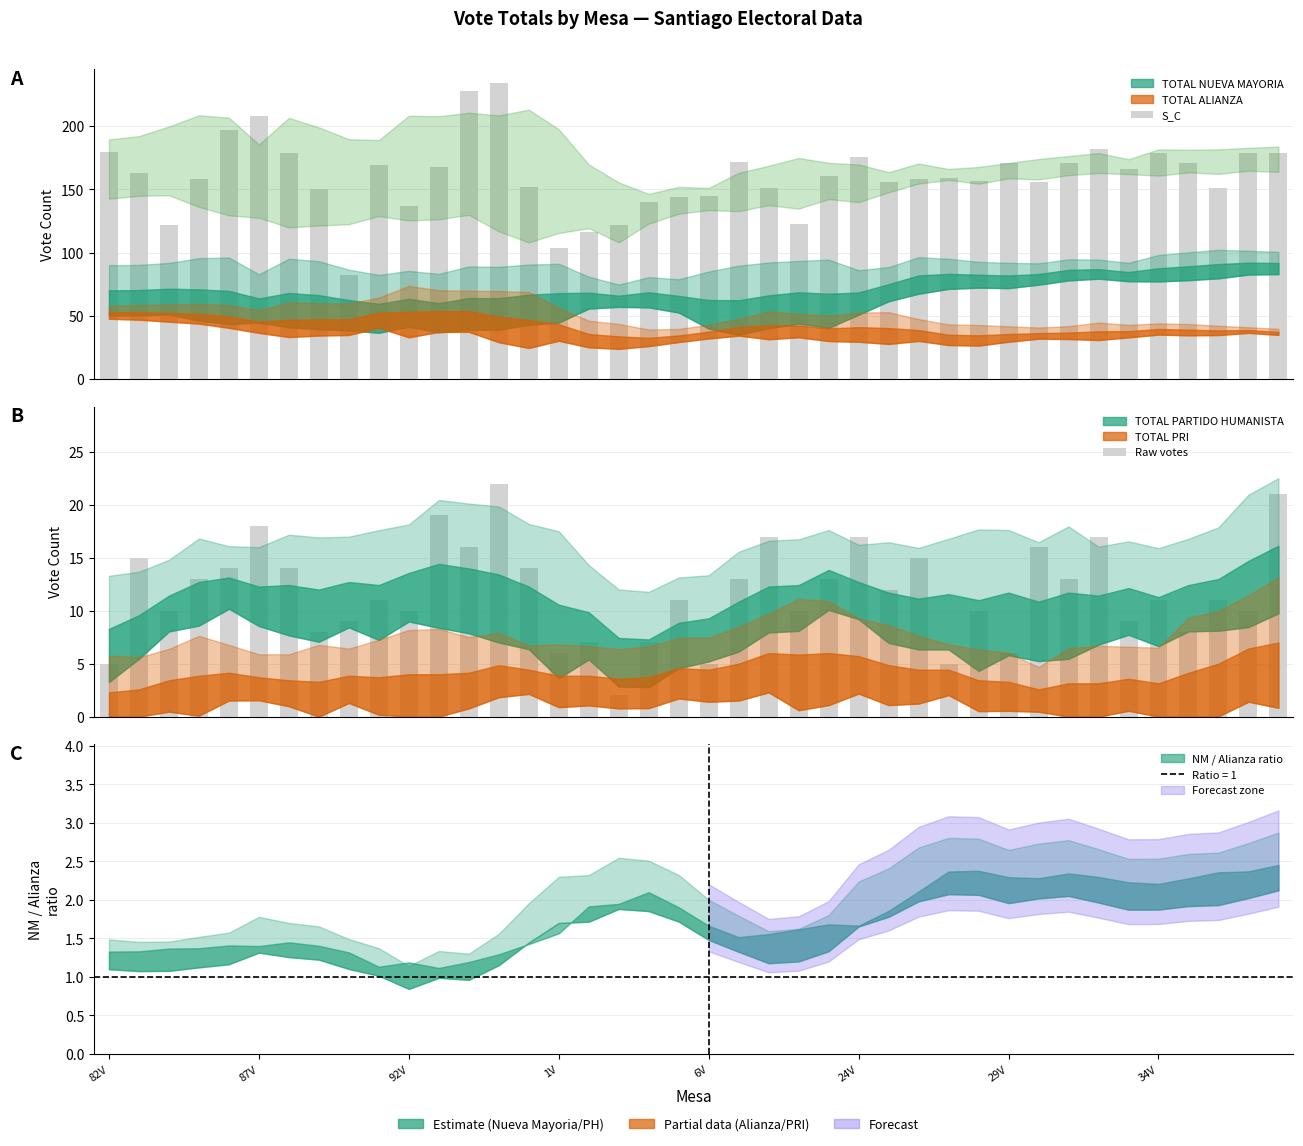

What is the difference between the maximum and minimum values in the S_C series?

152